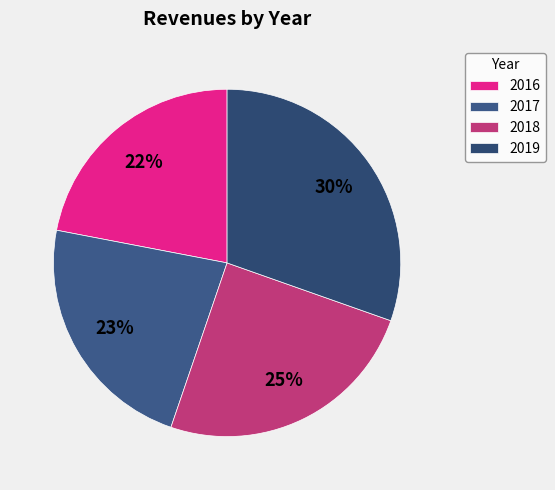

Which category has the smallest portion of the pie?

2016